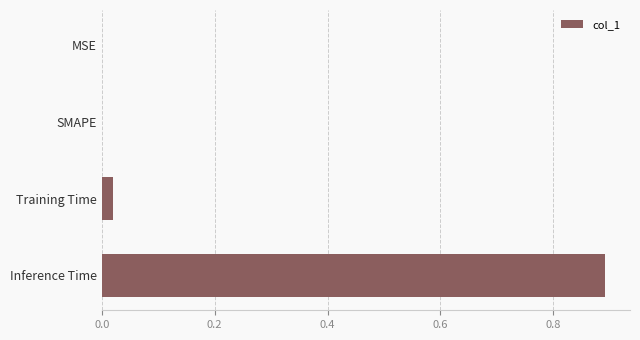

Does the chart contain stacked bars?

No